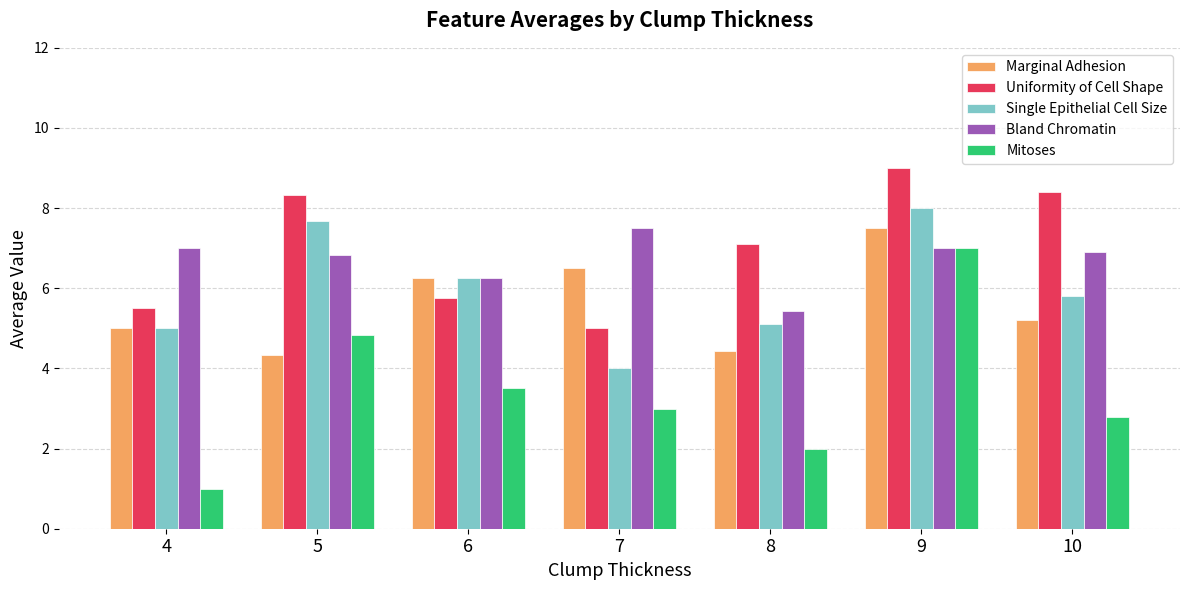

The value of Marginal Adhesion at 8 is 4.4. True or false?

True